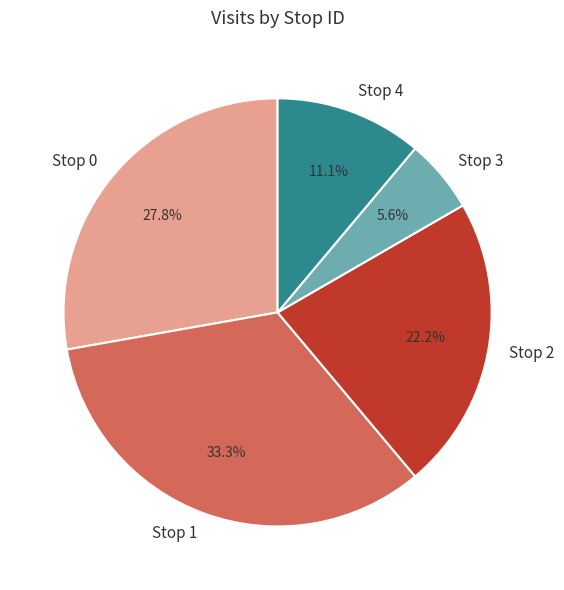

Which slice is the largest?

Stop 1